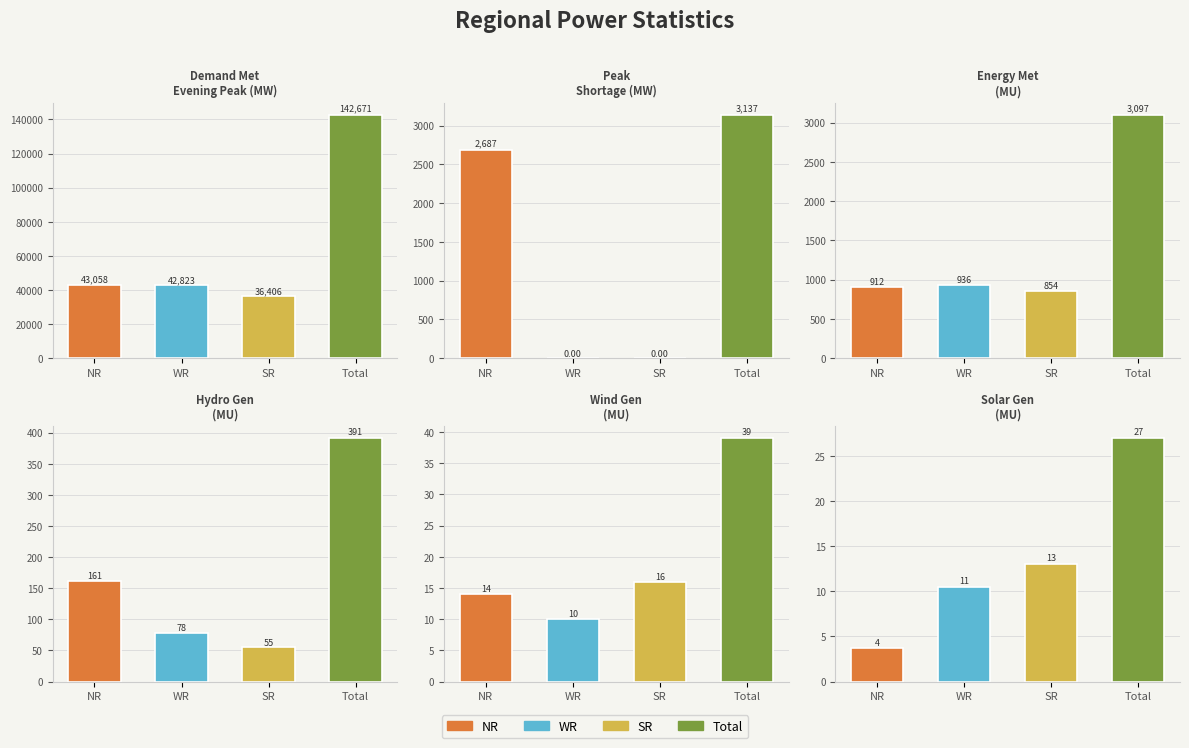

Reading right to left, list all the values displayed in this chart.

NR: 3.8	14.0	161.0	912.0	2687.0	43058.0
WR: 10.5	10.0	78.0	936.0	0.0	42823.0
SR: 13.1	16.0	55.0	854.0	0.0	36406.0
Total: 27.0	39.0	391.0	3097.0	3137.0	142671.0